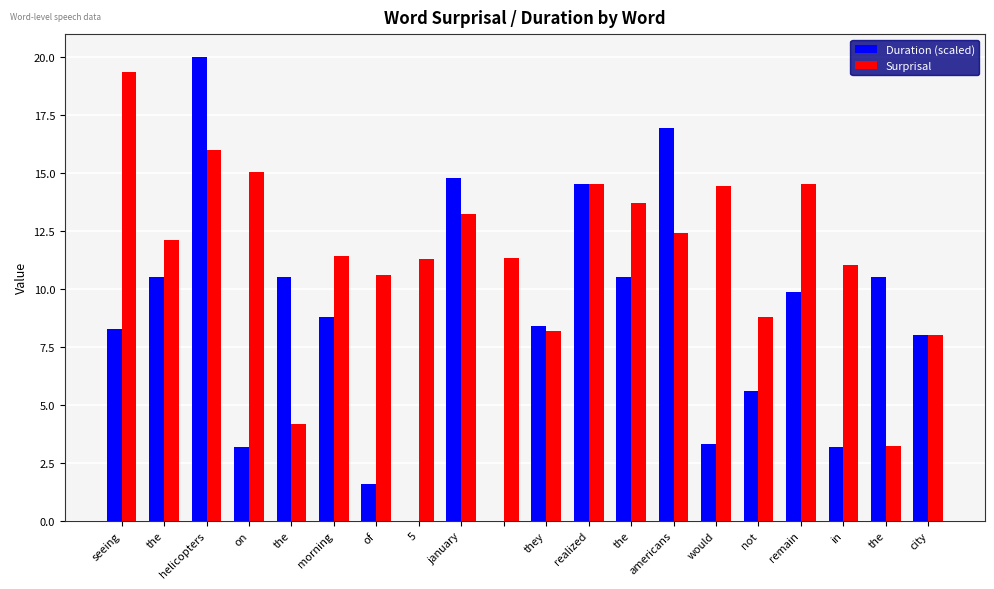

What is the sum of all Surprisal values?

233.4